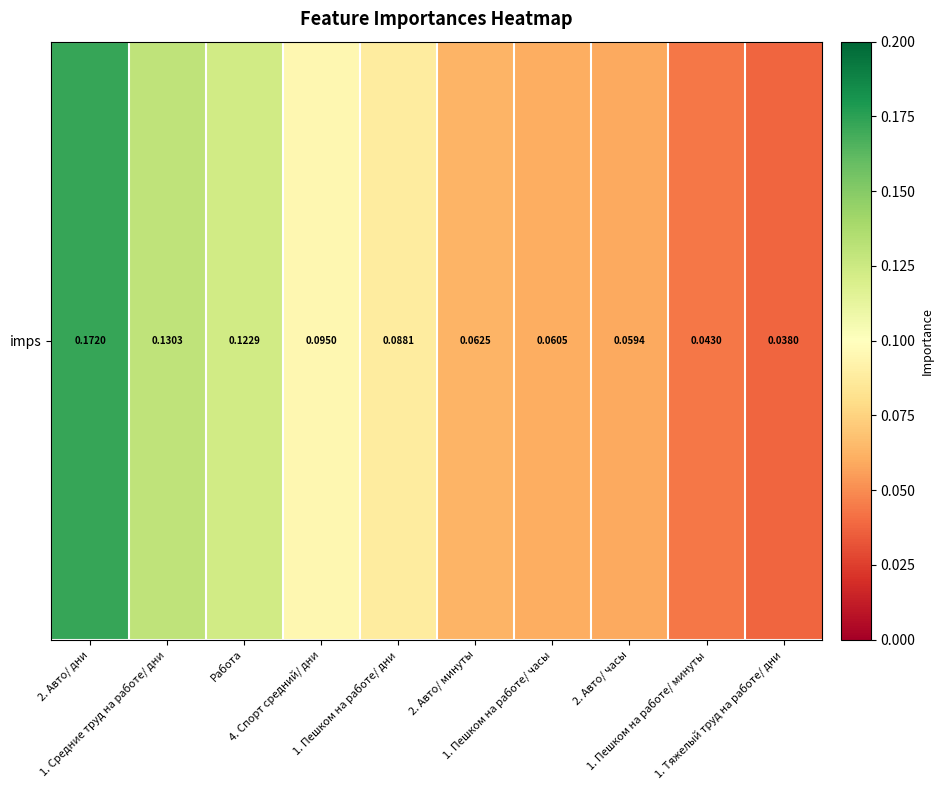

What is the difference between the maximum and minimum values?

0.1